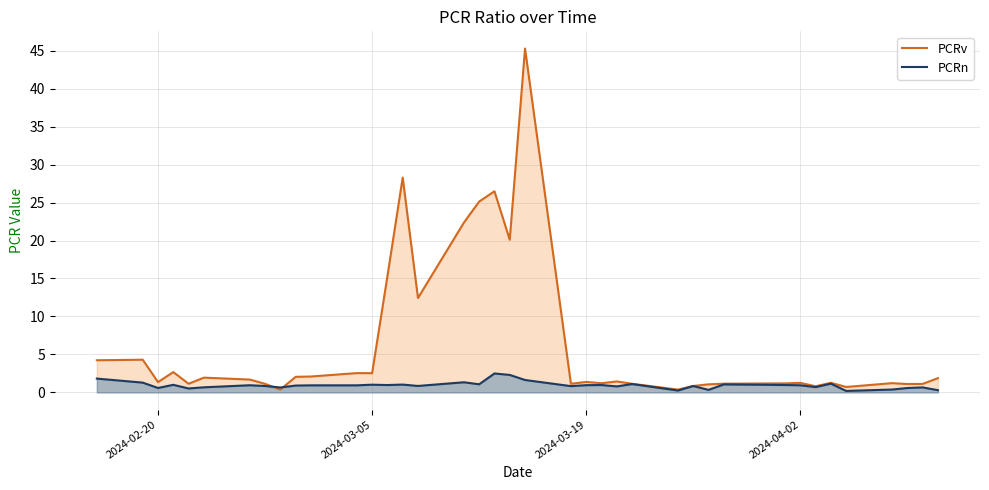

At how many categories does at least one series exceed 13?

7